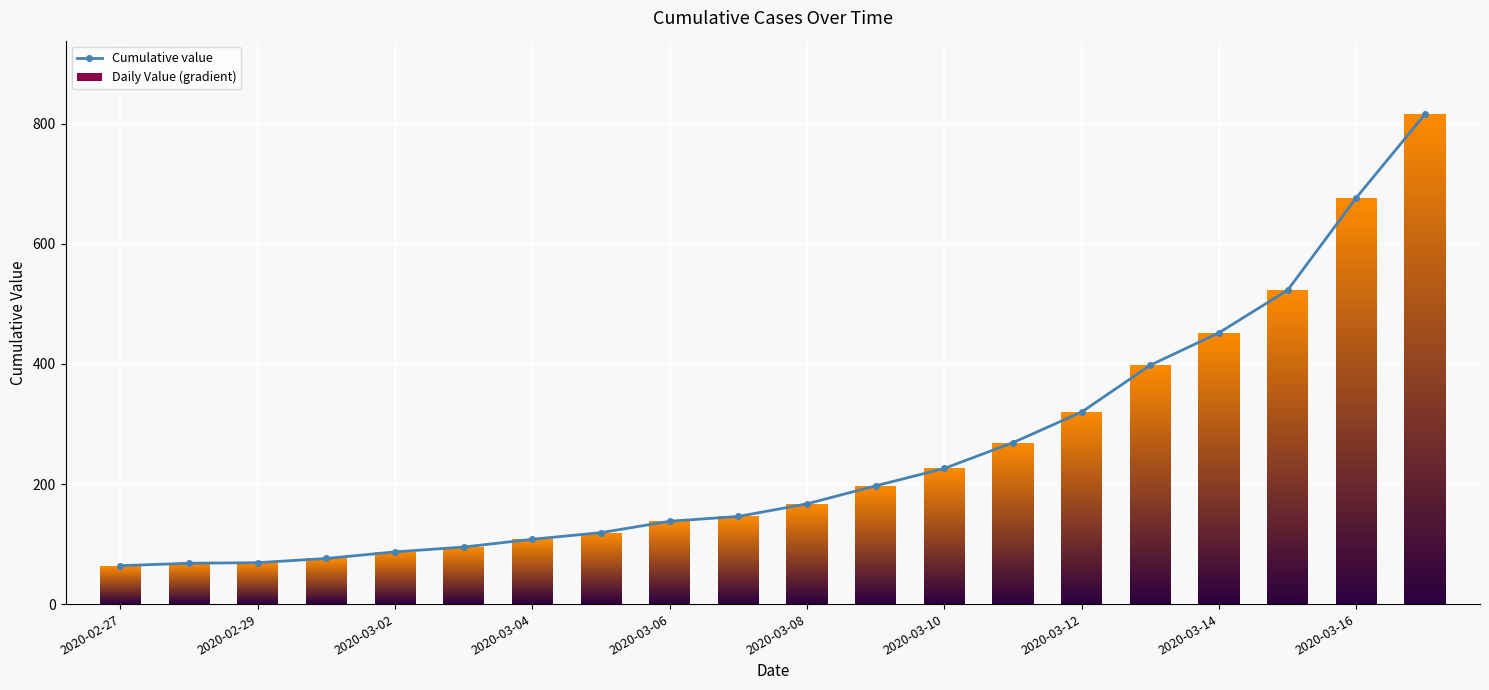

Reading left to right, extract all data points from this chart.

64	68	69	76	87	95	108	119	138	146	167	197	226	269	320	398	452	523	677	816